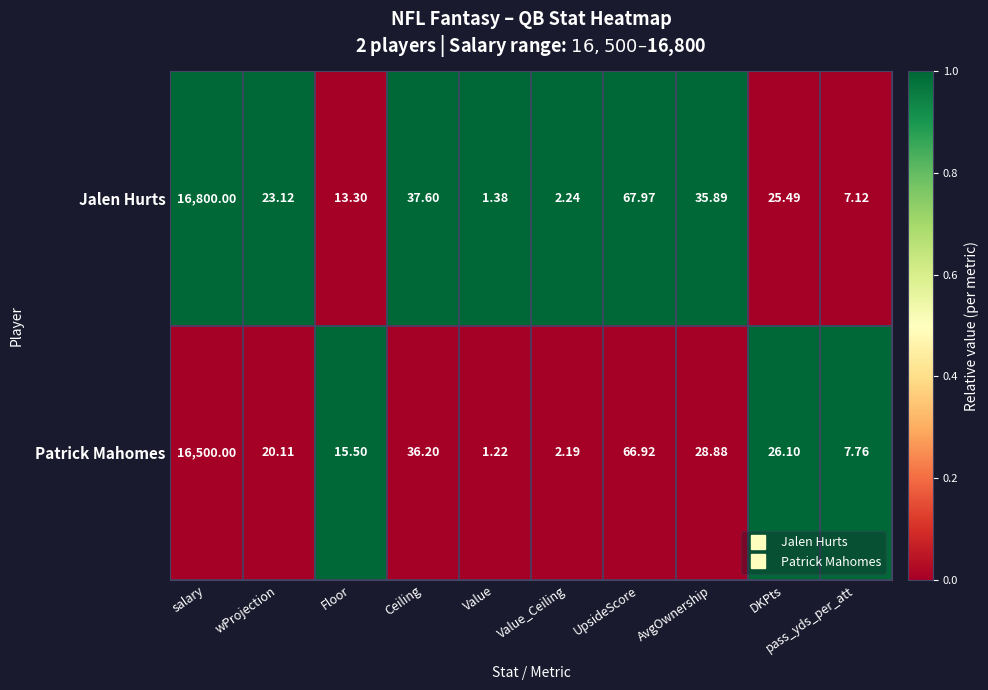

How many data points does each series have?

10